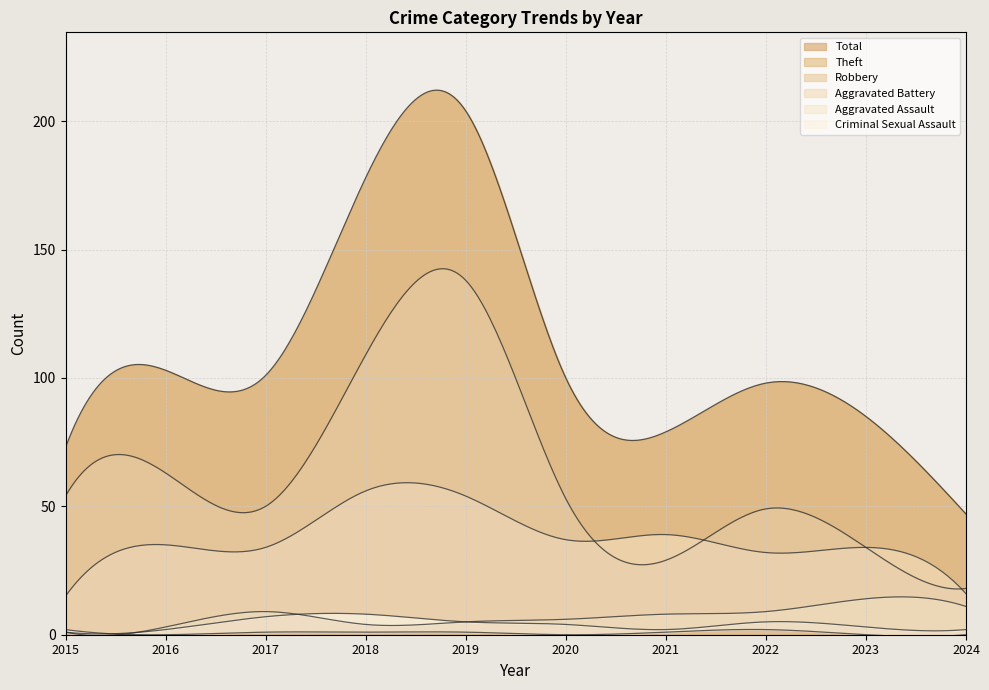

How many data points in Total are less than 100?

5